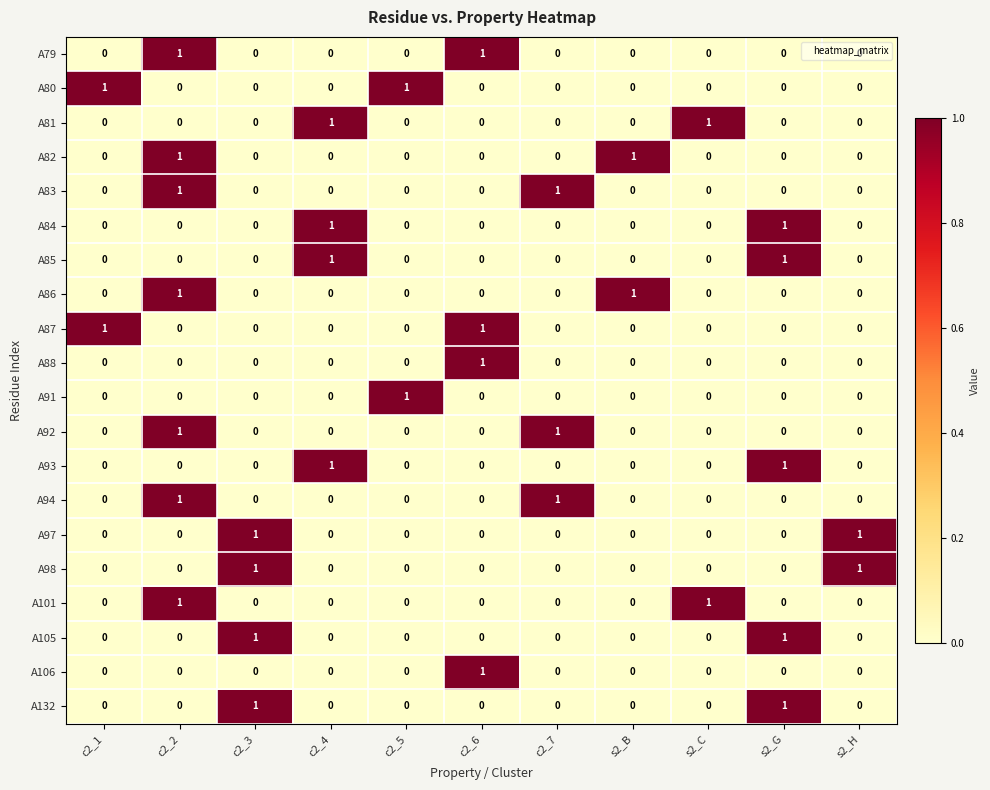

What is the maximum value shown in the chart?

1